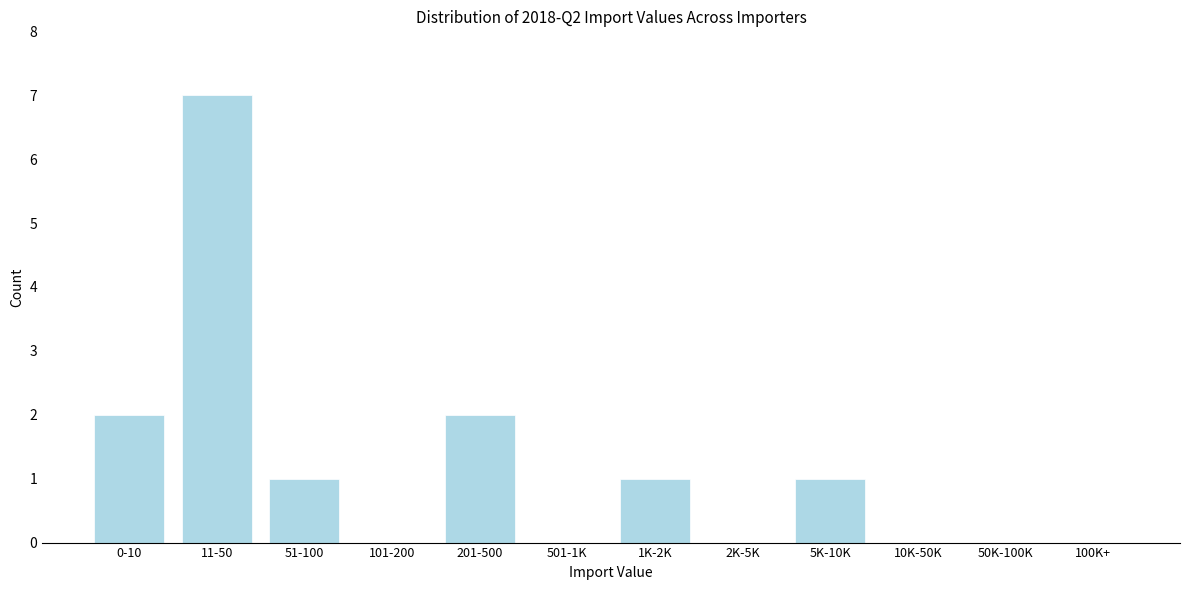

Reading left to right, list all the values displayed in this chart.

0-10=2	11-50=7	51-100=1	101-200=0	201-500=2	501-1K=0	1K-2K=1	2K-5K=0	5K-10K=1	10K-50K=0	50K-100K=0	100K+=0